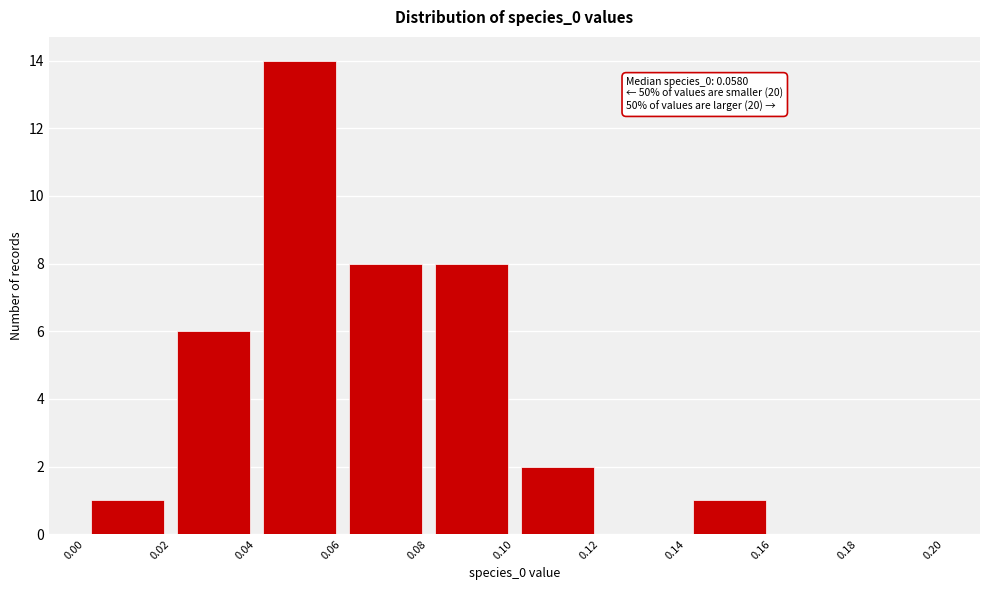

Which range on the x-axis has the tallest bar?

0.04 to 0.06